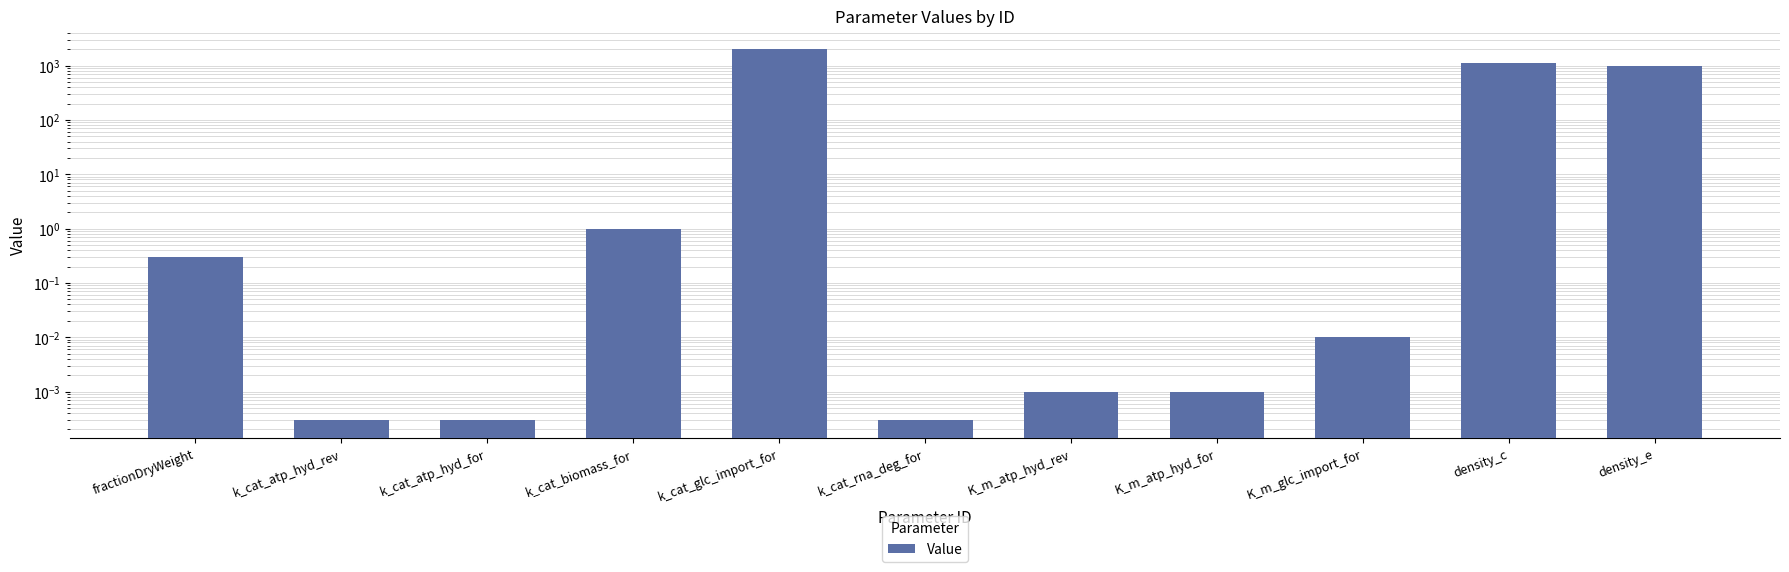

At which category does the chart reach its peak across all series?

k_cat_glc_import_for